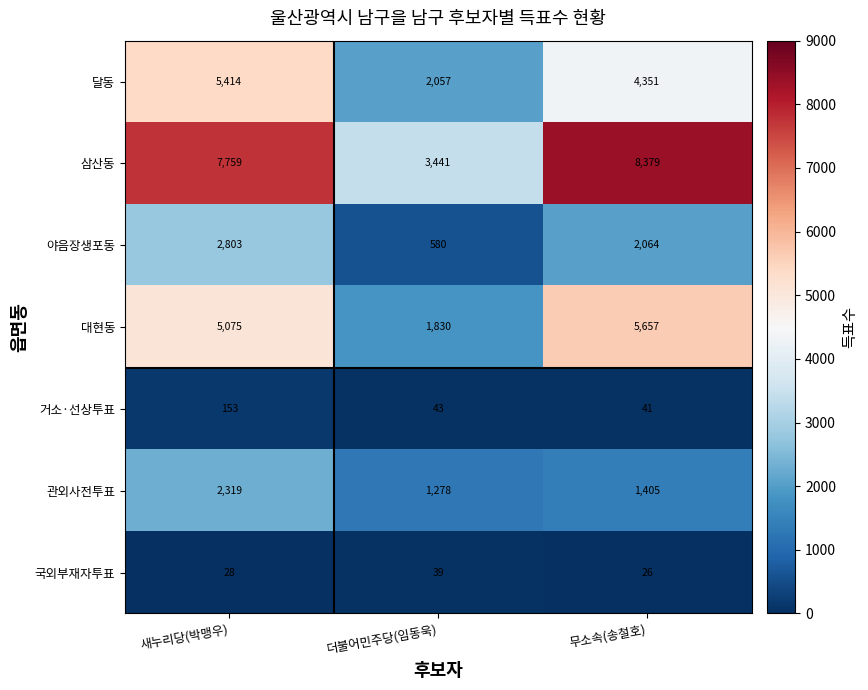

True or false: 대현동 has a value of 5075 at 새누리당(박맹우).

True